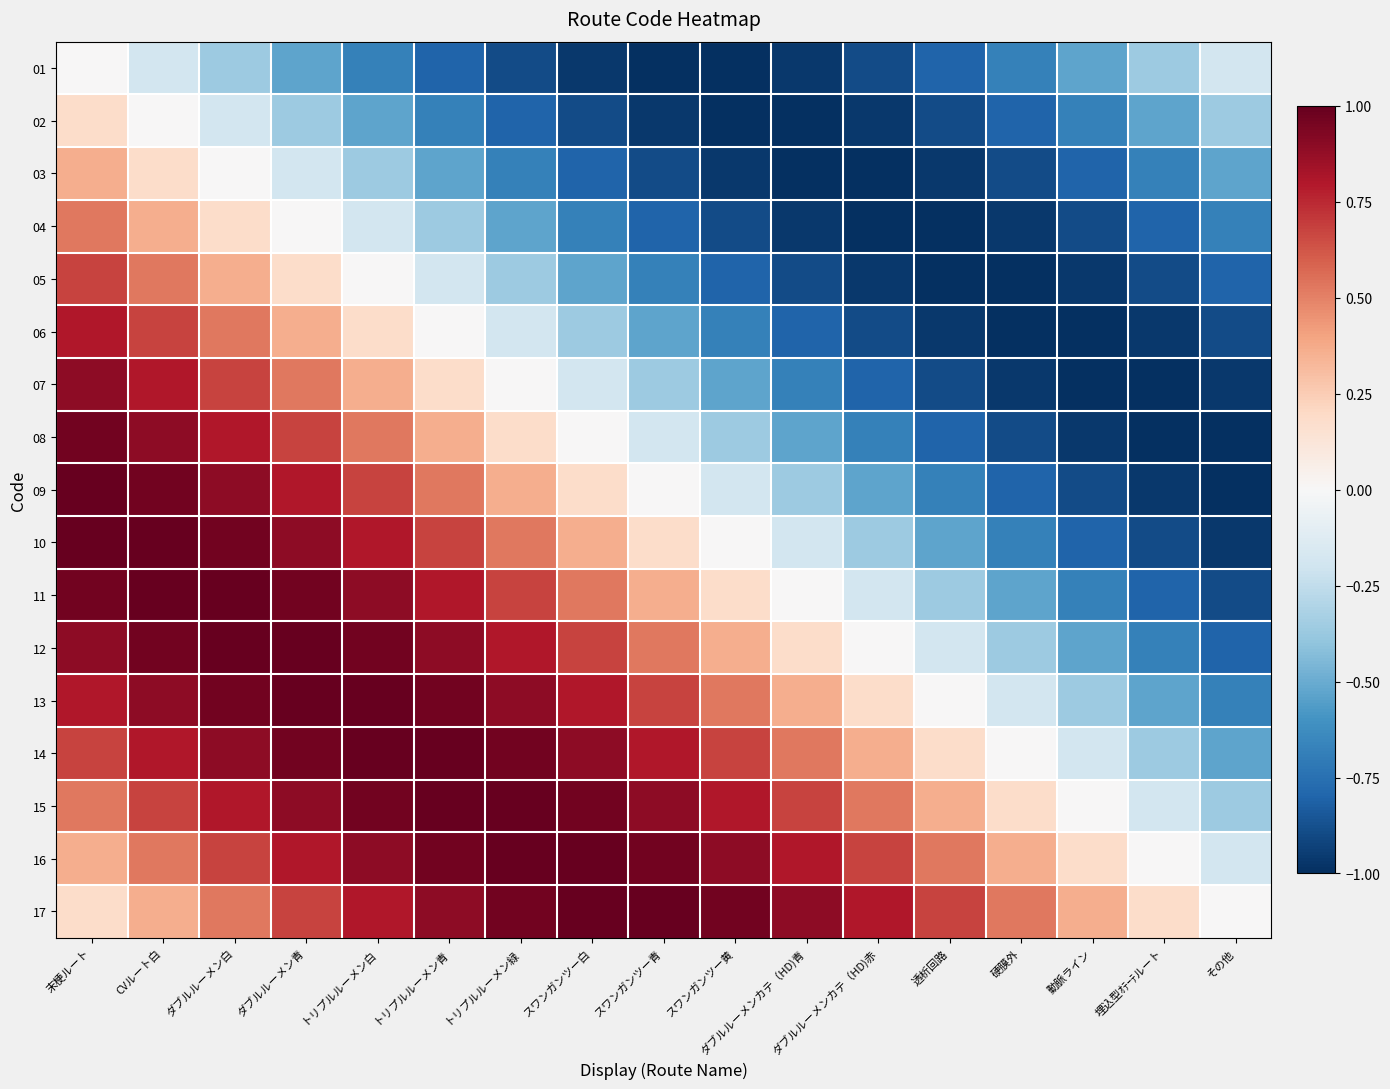

What is the difference between the highest and lowest values at トリプルルーメン青?

1.8